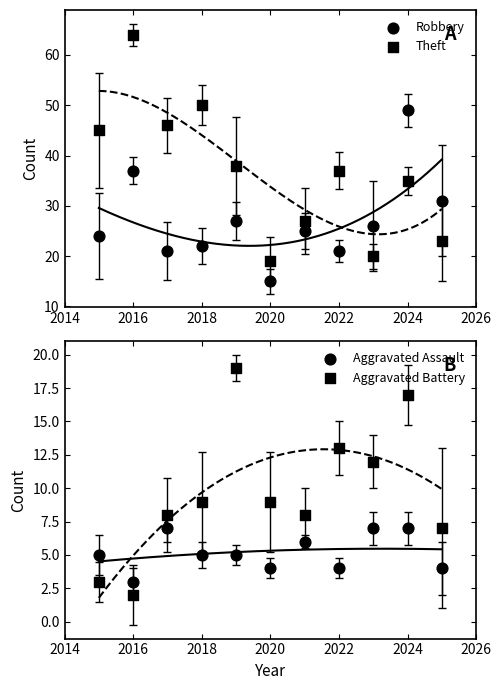

What are all the series names shown in the legend?

Robbery, Theft, Aggravated Assault, Aggravated Battery